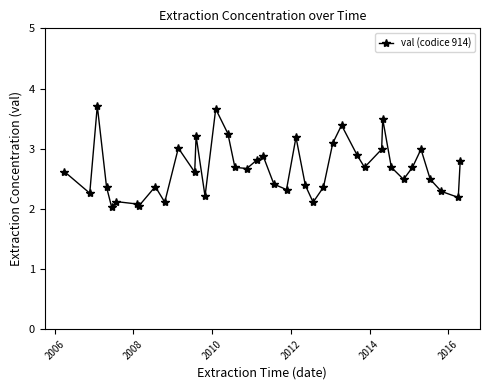

Is this an area chart (filled region under the line)?

No